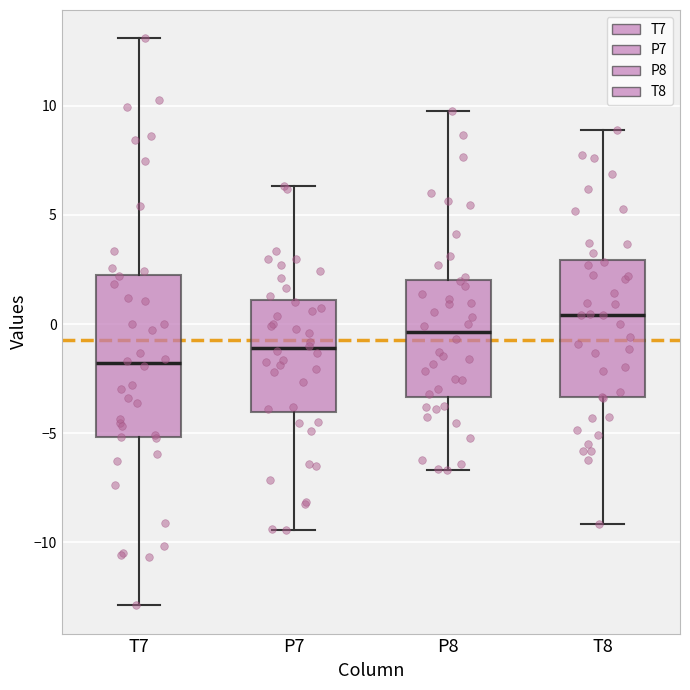

Reading left to right, transcribe this box plot: for each box, give where its median line is, the range the box spans, and where its two whiskers end, as read against the y-axis. The values are not printed on the chart, so give them approximately, as read against the axis.

T7: median -2.0, box -5.0 to 2.0, whiskers -13.0 to 13.0
P7: median -1.0, box -4.0 to 1.0, whiskers -9.5 to 6.5
P8: median -0.5, box -3.5 to 2.0, whiskers -6.5 to 10.0
T8: median 0.5, box -3.5 to 3.0, whiskers -9.0 to 9.0